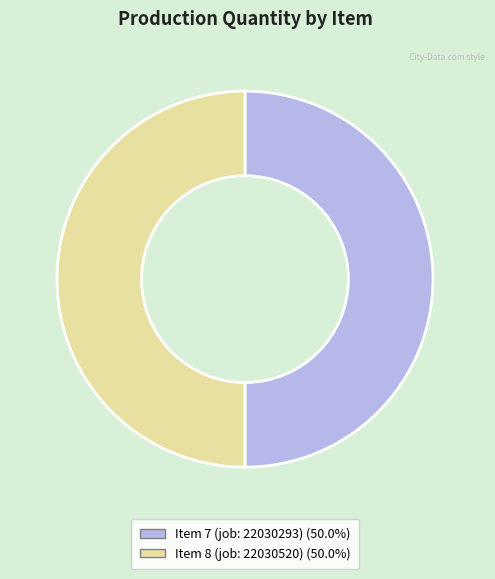

What is the ratio of the value at Item 7 (job: 22030293) (50.0%) to the value at Item 8 (job: 22030520) (50.0%)?

1.0